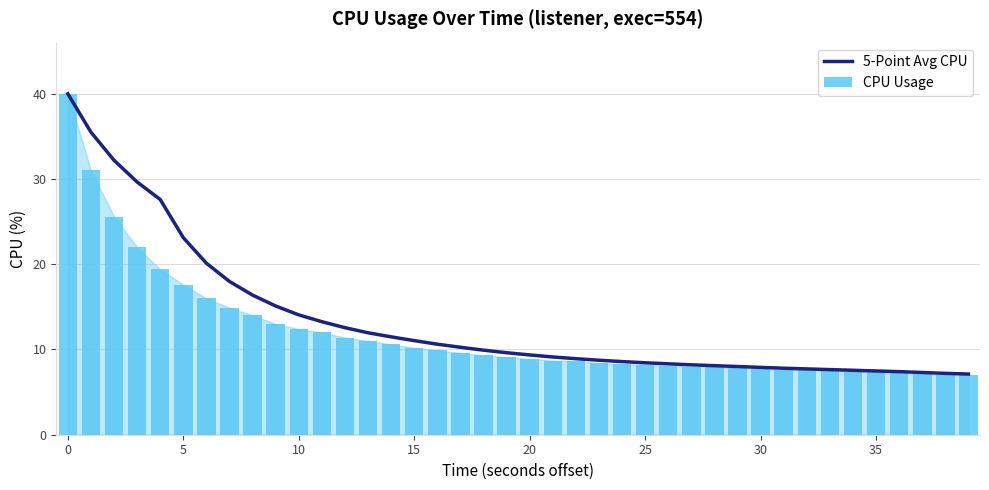

Rank the series at 10 from highest to lowest value.

5-Point Avg CPU, CPU Usage